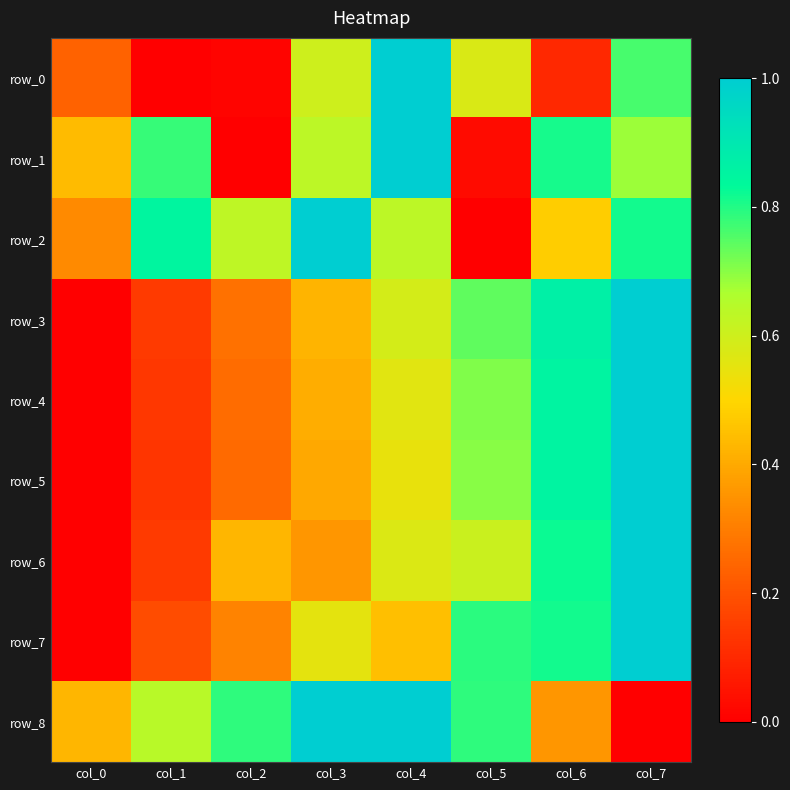

Reading left to right, list all the values displayed in this chart.

row_0: col_0=0.2	col_1=0.0	col_2=0.0	col_3=0.6	col_4=1.0	col_5=0.6	col_6=0.1	col_7=0.8
row_1: col_0=0.4	col_1=0.8	col_2=0.0	col_3=0.6	col_4=1.0	col_5=0.0	col_6=0.8	col_7=0.7
row_2: col_0=0.3	col_1=0.8	col_2=0.6	col_3=1.0	col_4=0.6	col_5=0.0	col_6=0.5	col_7=0.8
row_3: col_0=0.0	col_1=0.1	col_2=0.3	col_3=0.4	col_4=0.6	col_5=0.7	col_6=0.9	col_7=1.0
row_4: col_0=0.0	col_1=0.1	col_2=0.3	col_3=0.4	col_4=0.6	col_5=0.7	col_6=0.9	col_7=1.0
row_5: col_0=0.0	col_1=0.1	col_2=0.3	col_3=0.4	col_4=0.5	col_5=0.7	col_6=0.9	col_7=1.0
row_6: col_0=0.0	col_1=0.1	col_2=0.4	col_3=0.4	col_4=0.6	col_5=0.6	col_6=0.8	col_7=1.0
row_7: col_0=0.0	col_1=0.2	col_2=0.3	col_3=0.6	col_4=0.4	col_5=0.8	col_6=0.8	col_7=1.0
row_8: col_0=0.4	col_1=0.6	col_2=0.8	col_3=1.0	col_4=1.0	col_5=0.8	col_6=0.4	col_7=0.0